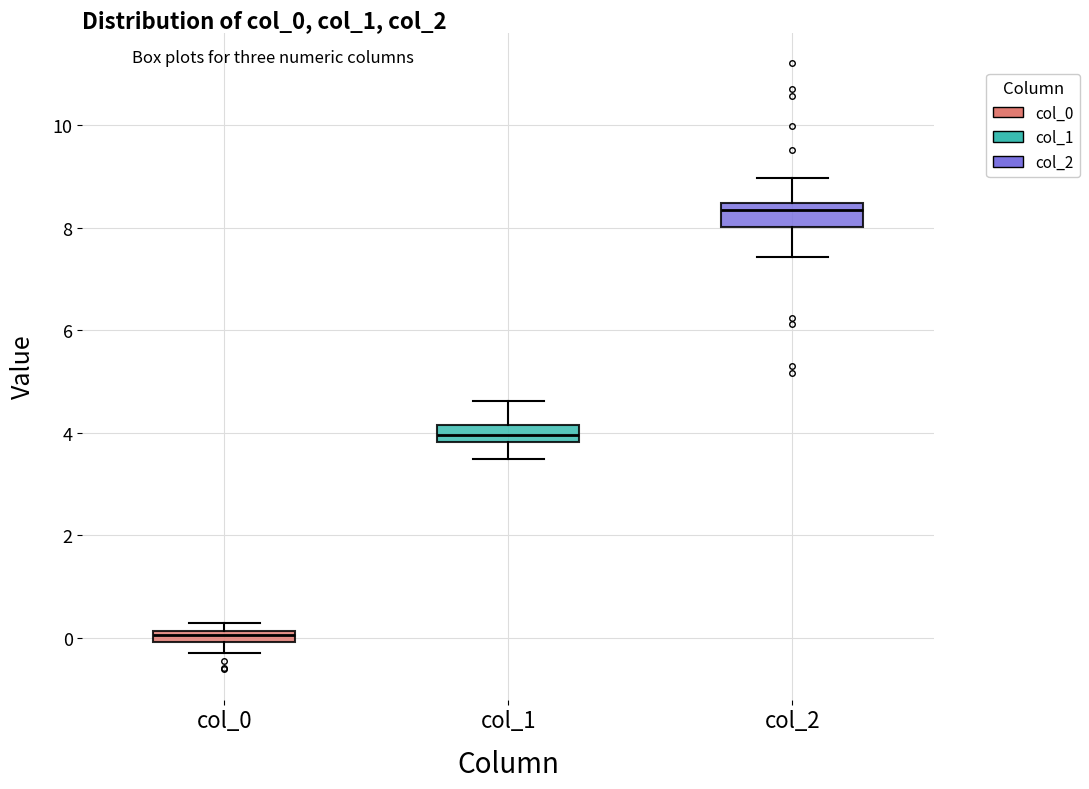

Where is the lower edge of the box for col_2 on the y-axis? The values are not printed on the chart, so give them approximately, as read against the axis.

8.0